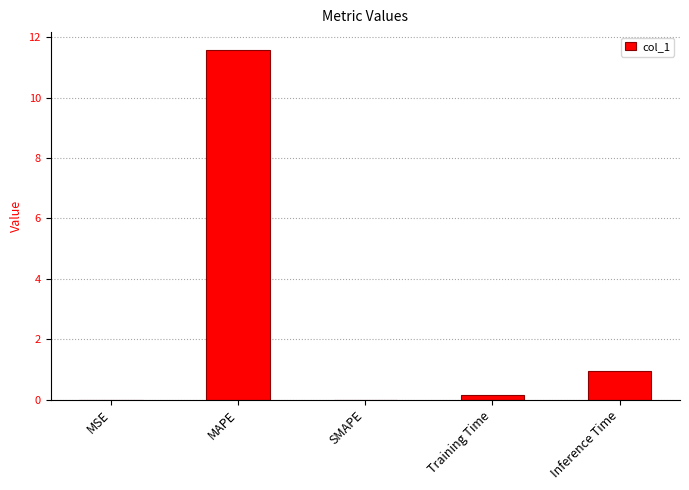

What is the maximum value shown in the chart?

11.6